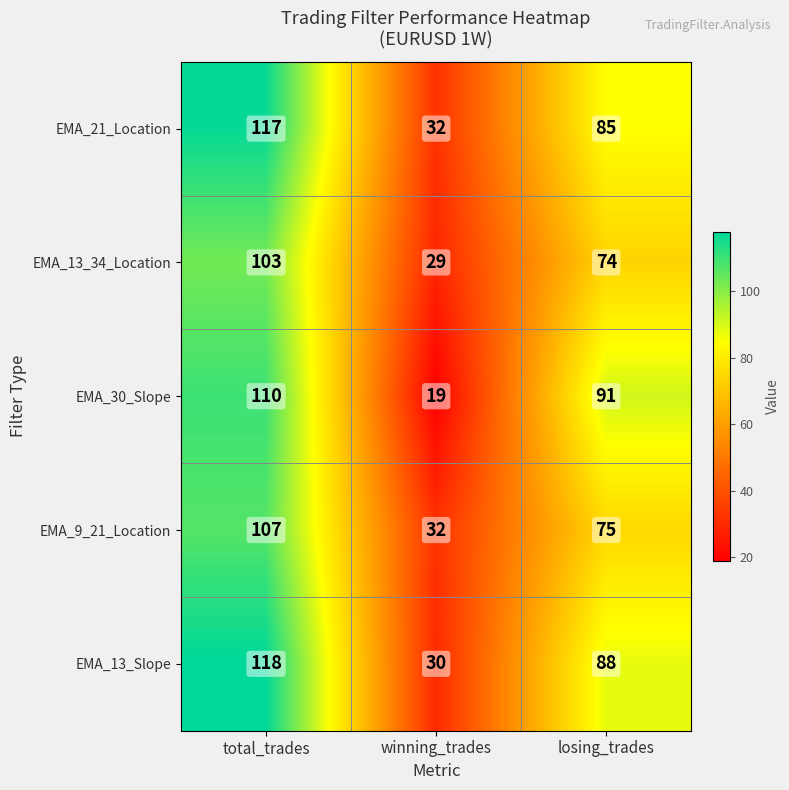

Which series has the largest total across all categories?

EMA_13_Slope